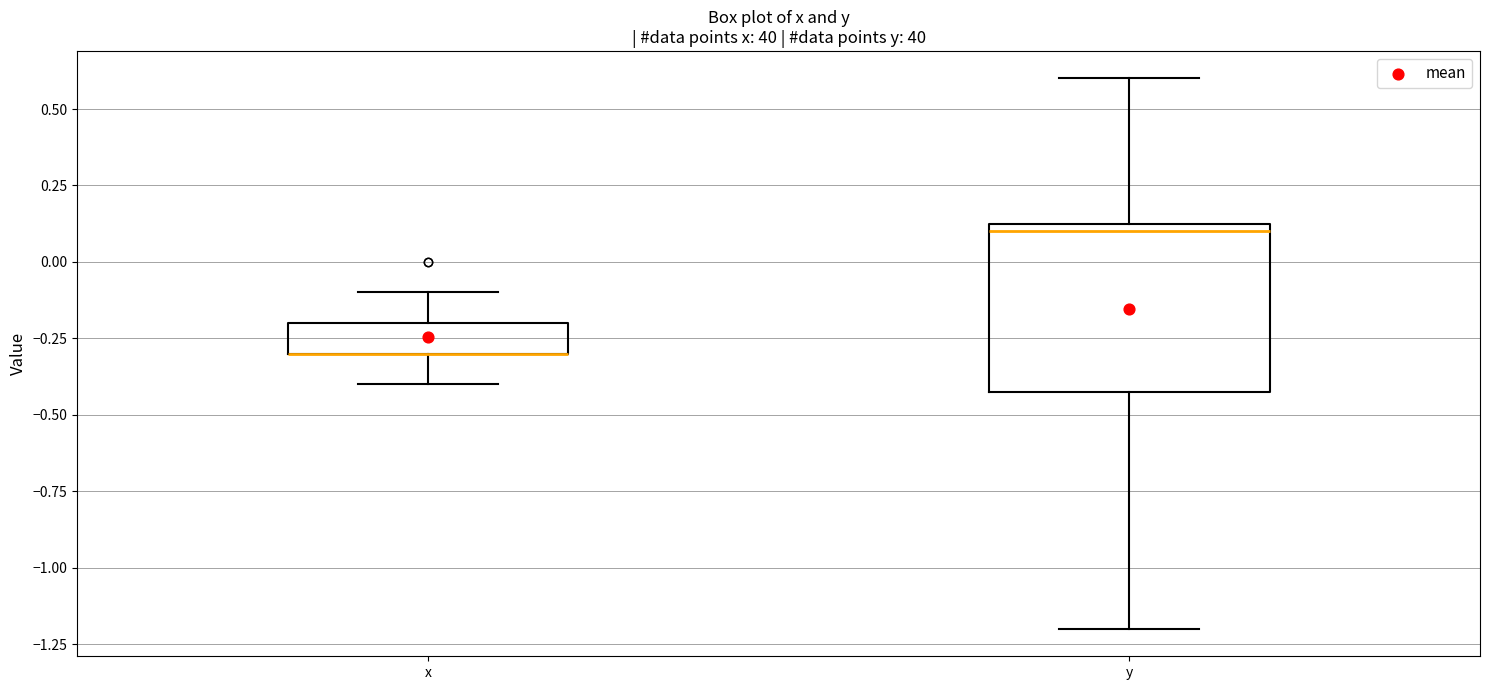

Reading left to right, read every box against the y-axis: the position of its median line, the range the box covers, and the ends of its whiskers. The values are not printed on the chart, so give them approximately, as read against the axis.

x: median -0.30 (drawn on the box's lower edge), box -0.30 to -0.20, whiskers -0.40 to -0.10
y: median 0.10, box -0.40 to 0.15, whiskers -1.20 to 0.60